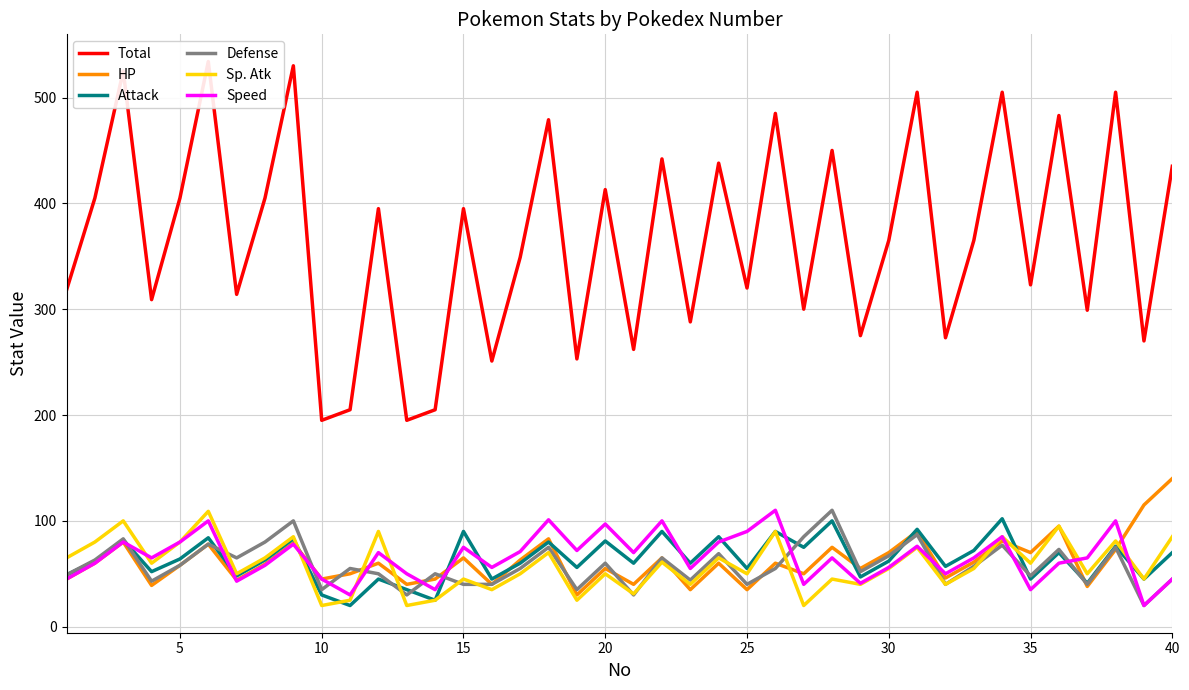

True or false: Attack has a value of 70 at 40.

True